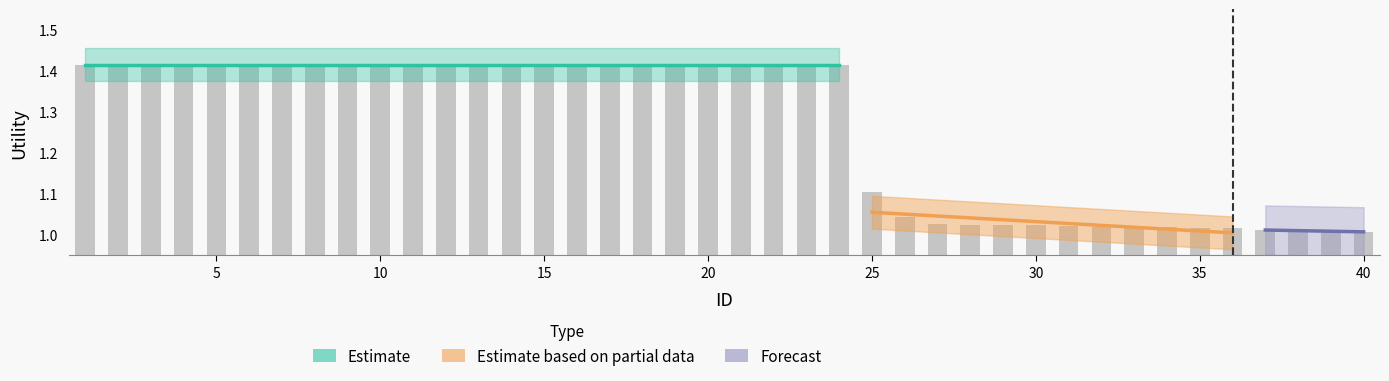

List the labels in order of value, smallest first.

40, 39, 38, 37, 36, 35, 34, 33, 32, 31, 30, 29, 28, 27, 26, 25, 1, 2, 3, 4, 5, 6, 7, 8, 9, 10, 11, 12, 13, 14, 15, 16, 17, 18, 19, 20, 21, 22, 23, 24